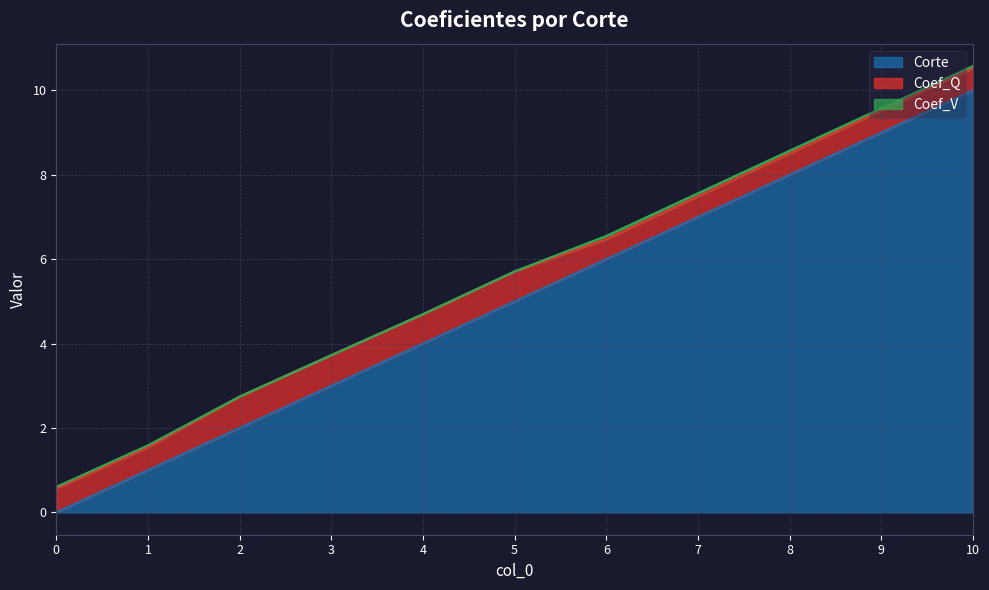

The Coef_V series shows 0.1 at 7. True or false?

True